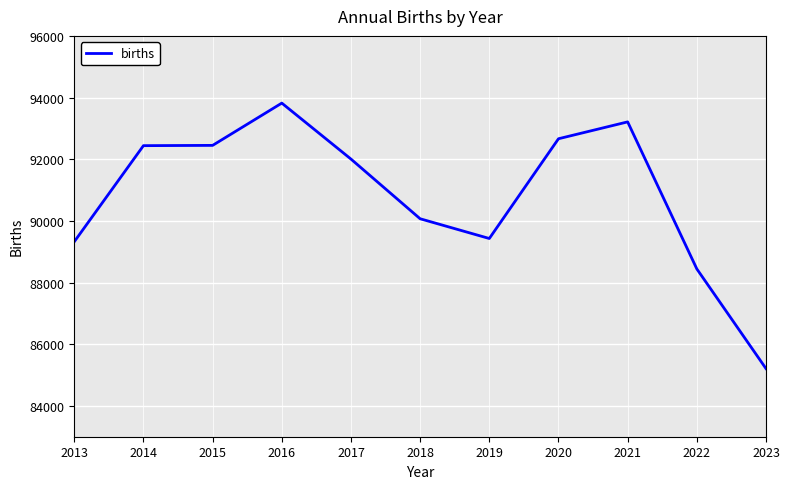

Is it true that the value at 2019 is 89429?

True